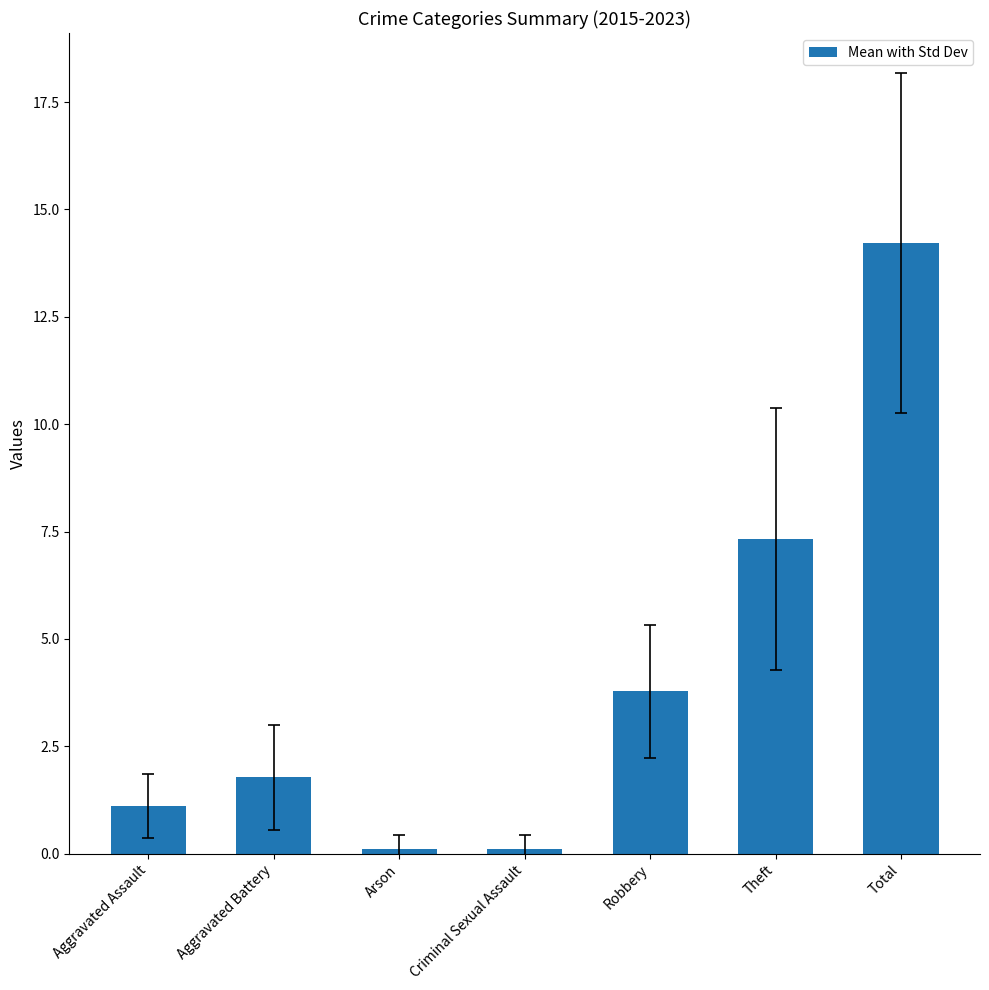

How many data points are less than 1?

2